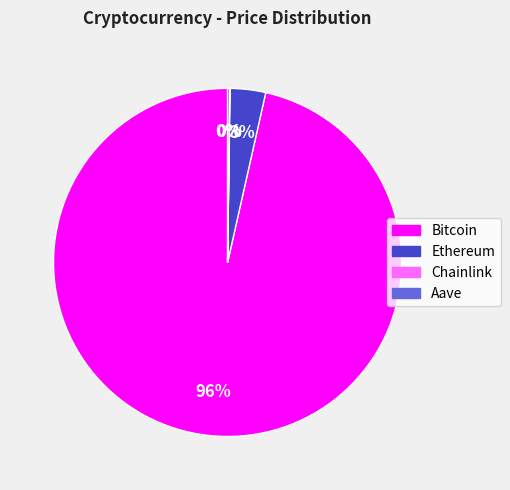

The Ethereum slice represents 12% of the pie. True or false?

False